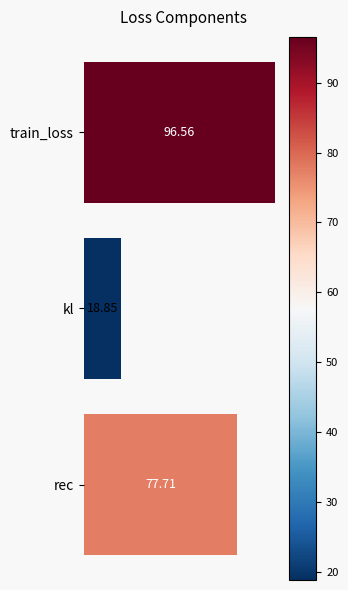

Which category has the lowest value across all series?

kl